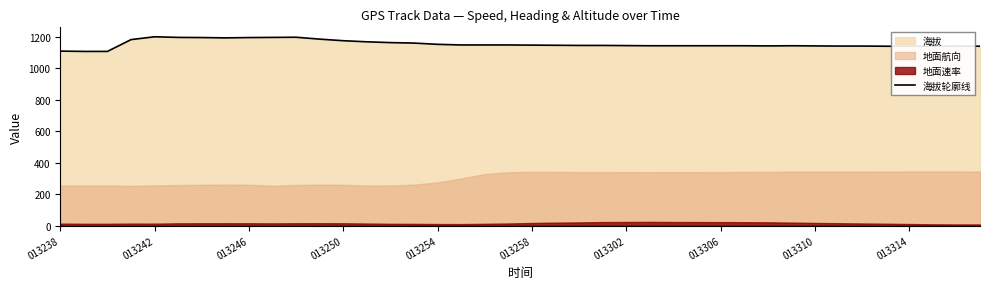

What is the highest value of the 海拔轮廓线 series?

1199